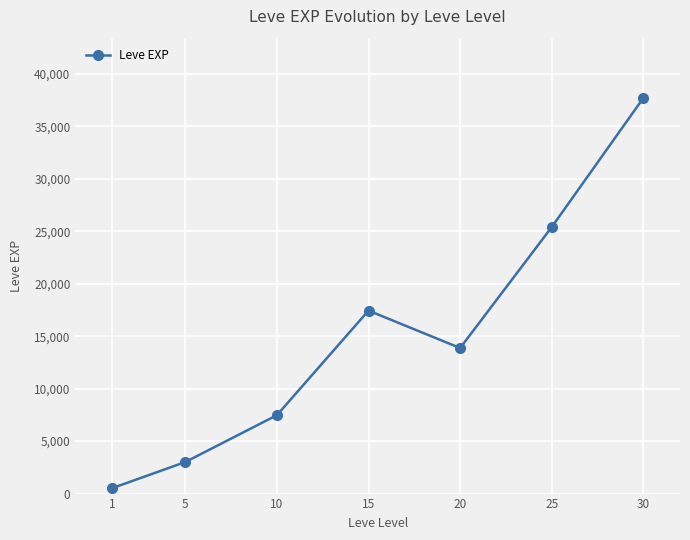

What is the value of the 3rd point from the left?

7475.0